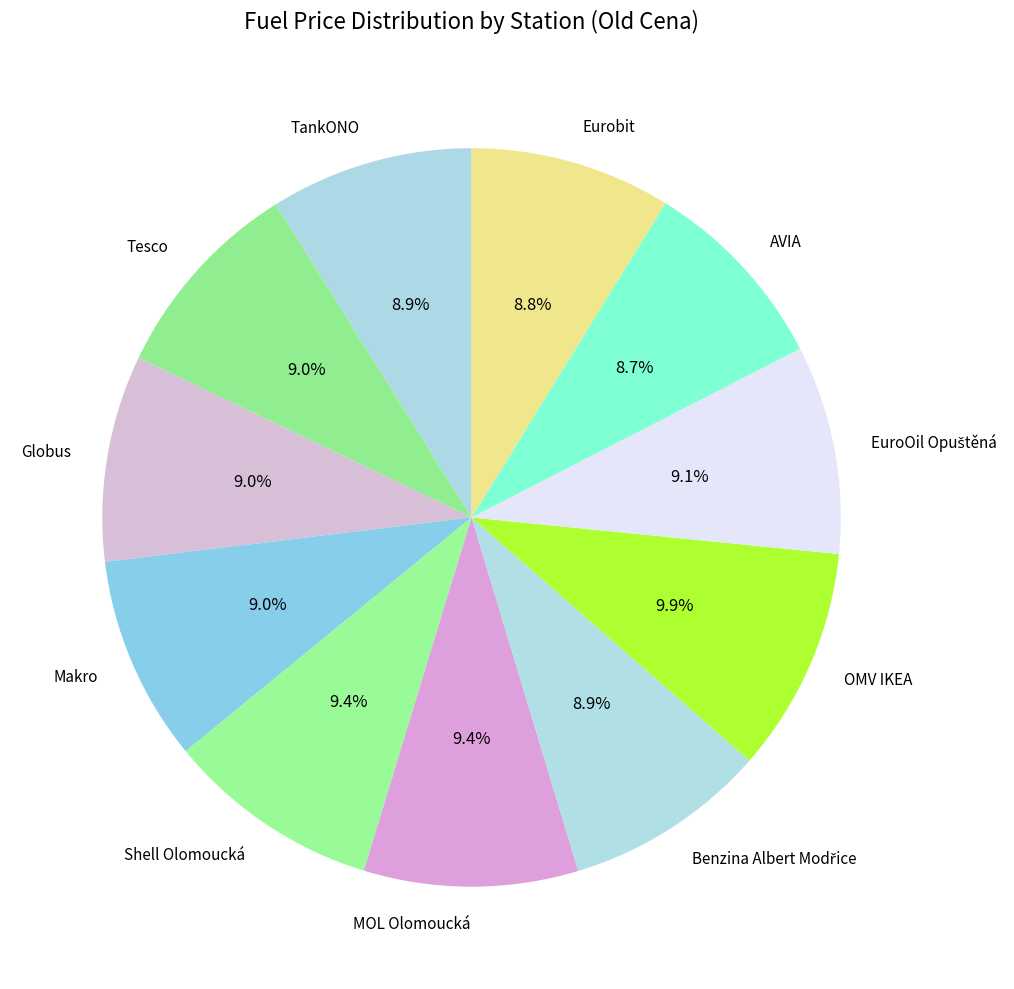

To the nearest percent, what is the difference between the Shell Olomoucká and AVIA slice percentages?

1%